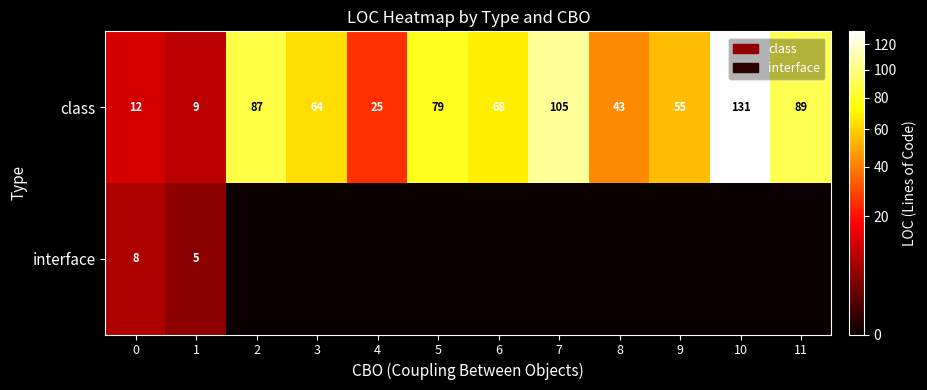

The interface series shows 8 at 0. True or false?

True